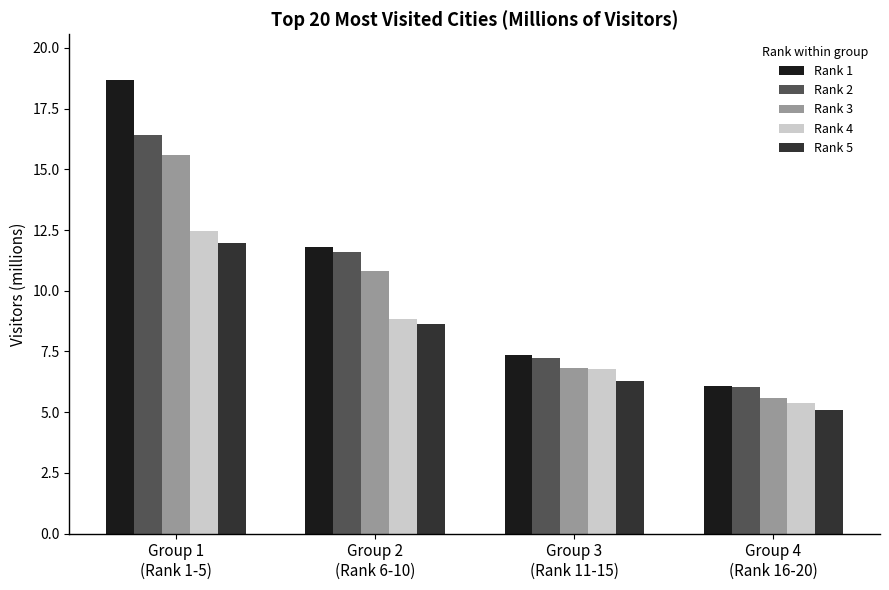

What is the spread (max minus min) of values at Group 1
(Rank 1-5)?

6.7